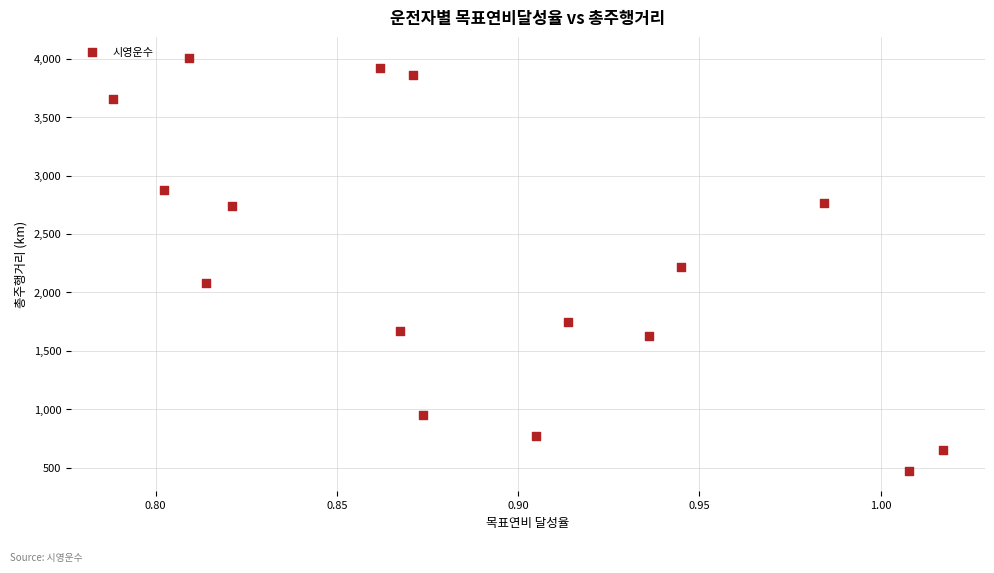

What is the range of Y values (max minus min)?

3531.8